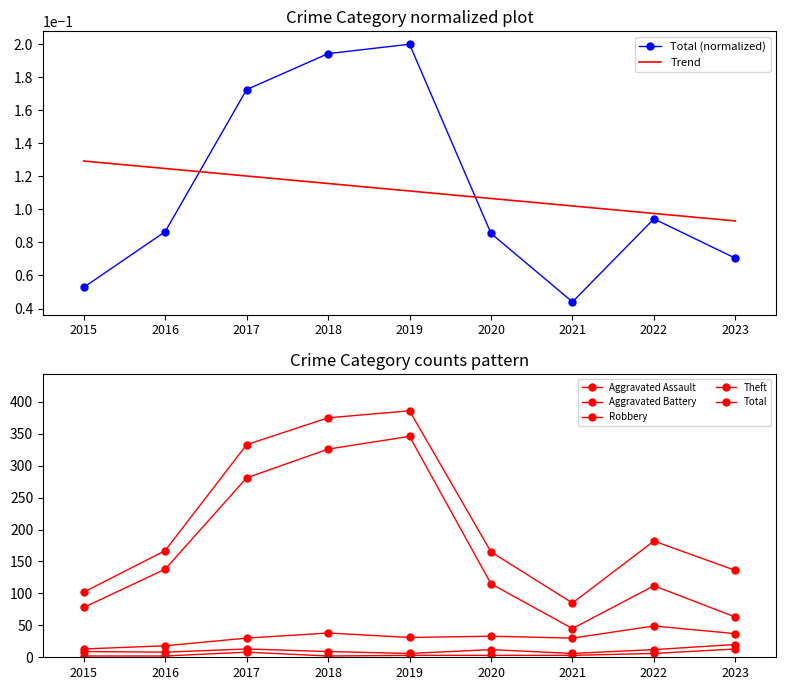

Reading left to right, extract all data points from this chart.

Aggravated Assault: 2015=2	2016=2	2017=8	2018=2	2019=3	2020=3	2021=3	2022=6	2023=13
Aggravated Battery: 2015=9	2016=8	2017=13	2018=9	2019=6	2020=12	2021=6	2022=12	2023=20
Robbery: 2015=13	2016=18	2017=30	2018=38	2019=31	2020=33	2021=30	2022=49	2023=37
Theft: 2015=78	2016=138	2017=281	2018=326	2019=346	2020=115	2021=45	2022=112	2023=63
Total: 2015=102	2016=167	2017=333	2018=375	2019=386	2020=165	2021=85	2022=182	2023=136